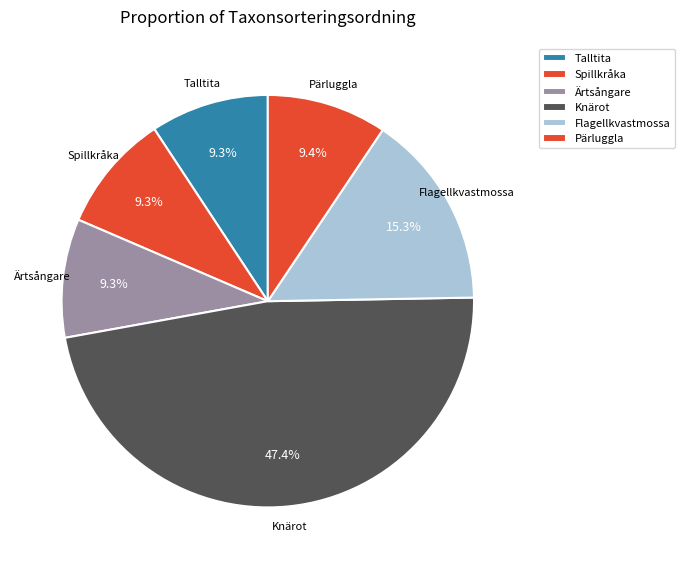

Between Flagellkvastmossa and Knärot, which is larger?

Knärot